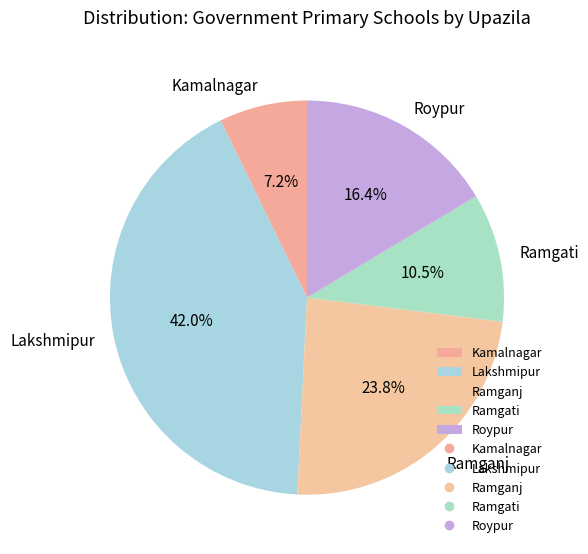

To the nearest percent, what is the difference between the largest and smallest slice percentages?

35%